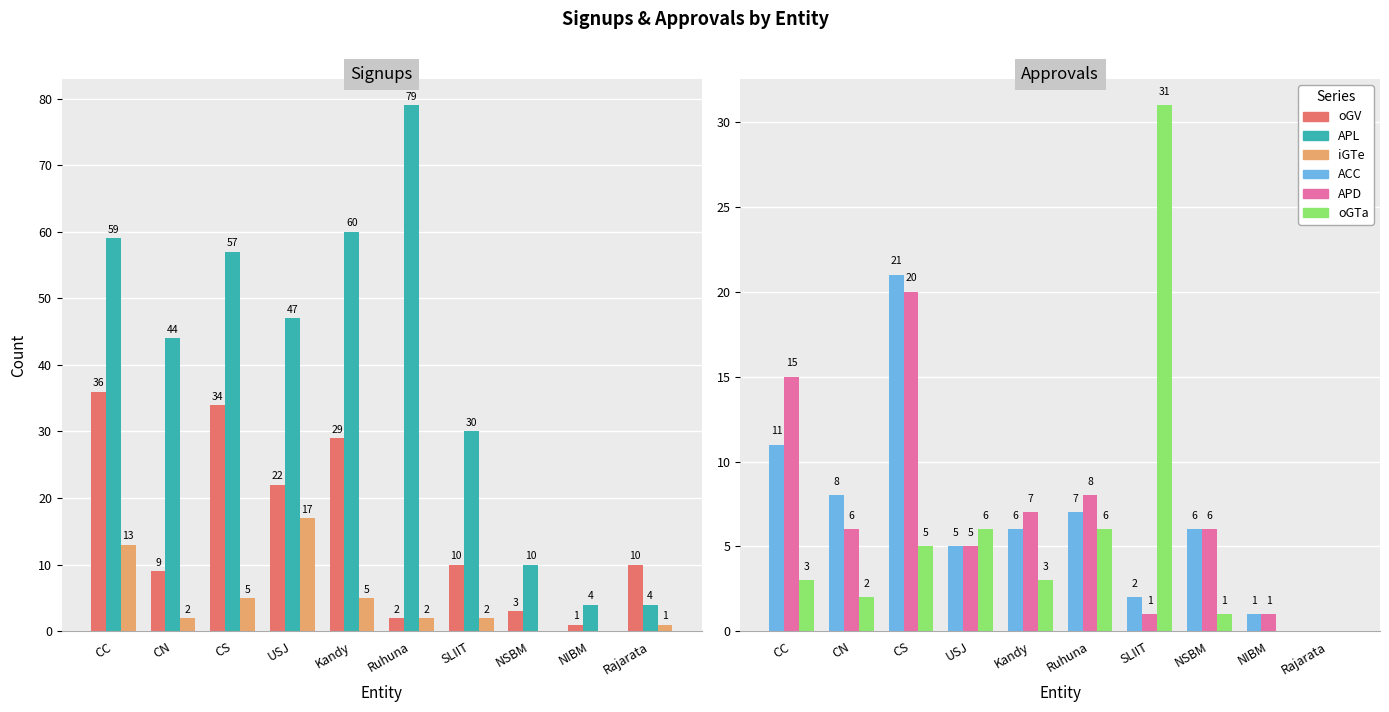

The value of APL at Ruhuna is 40. True or false?

False